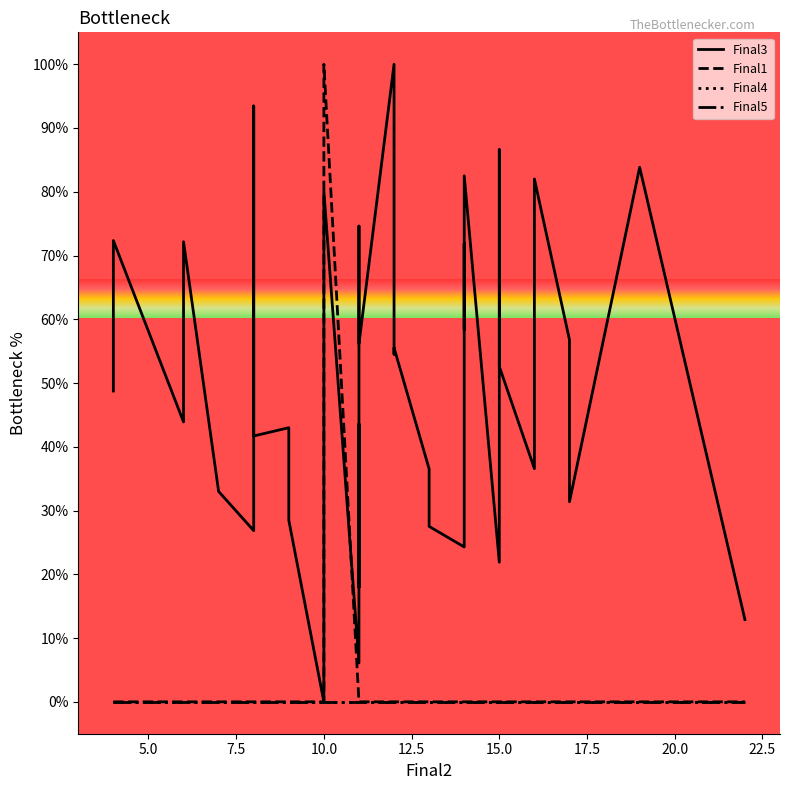

True or false: Final3 and Final1 intersect in this chart.

True